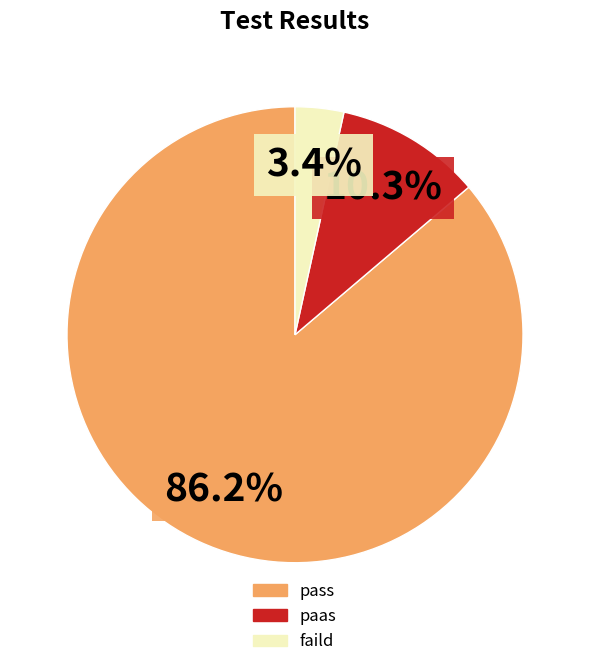

Which slice is the largest?

pass